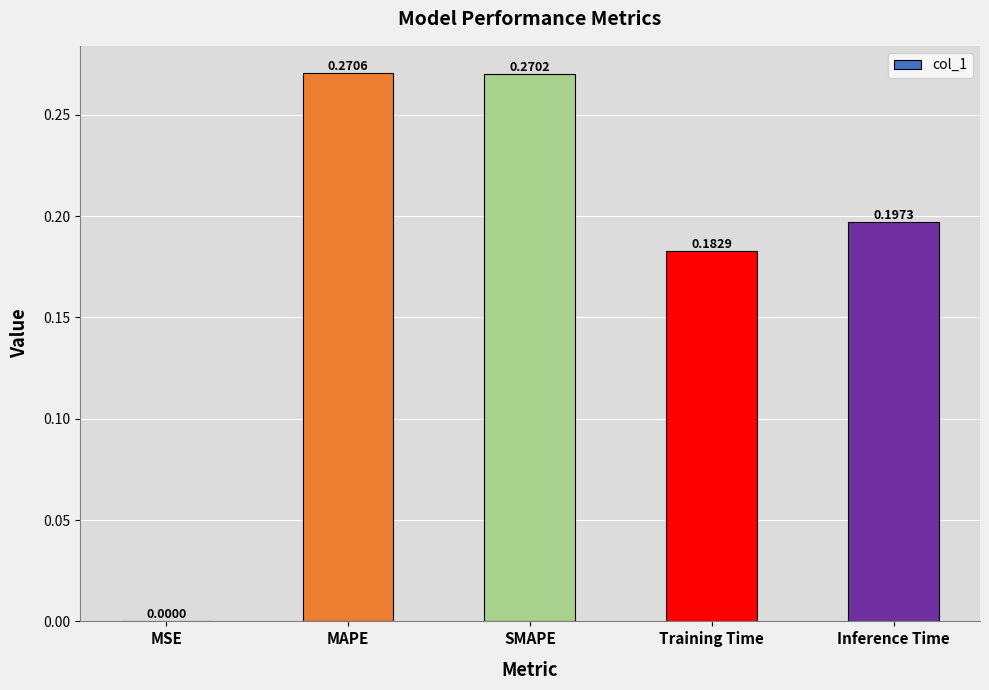

Which category has the highest value across all series?

MAPE